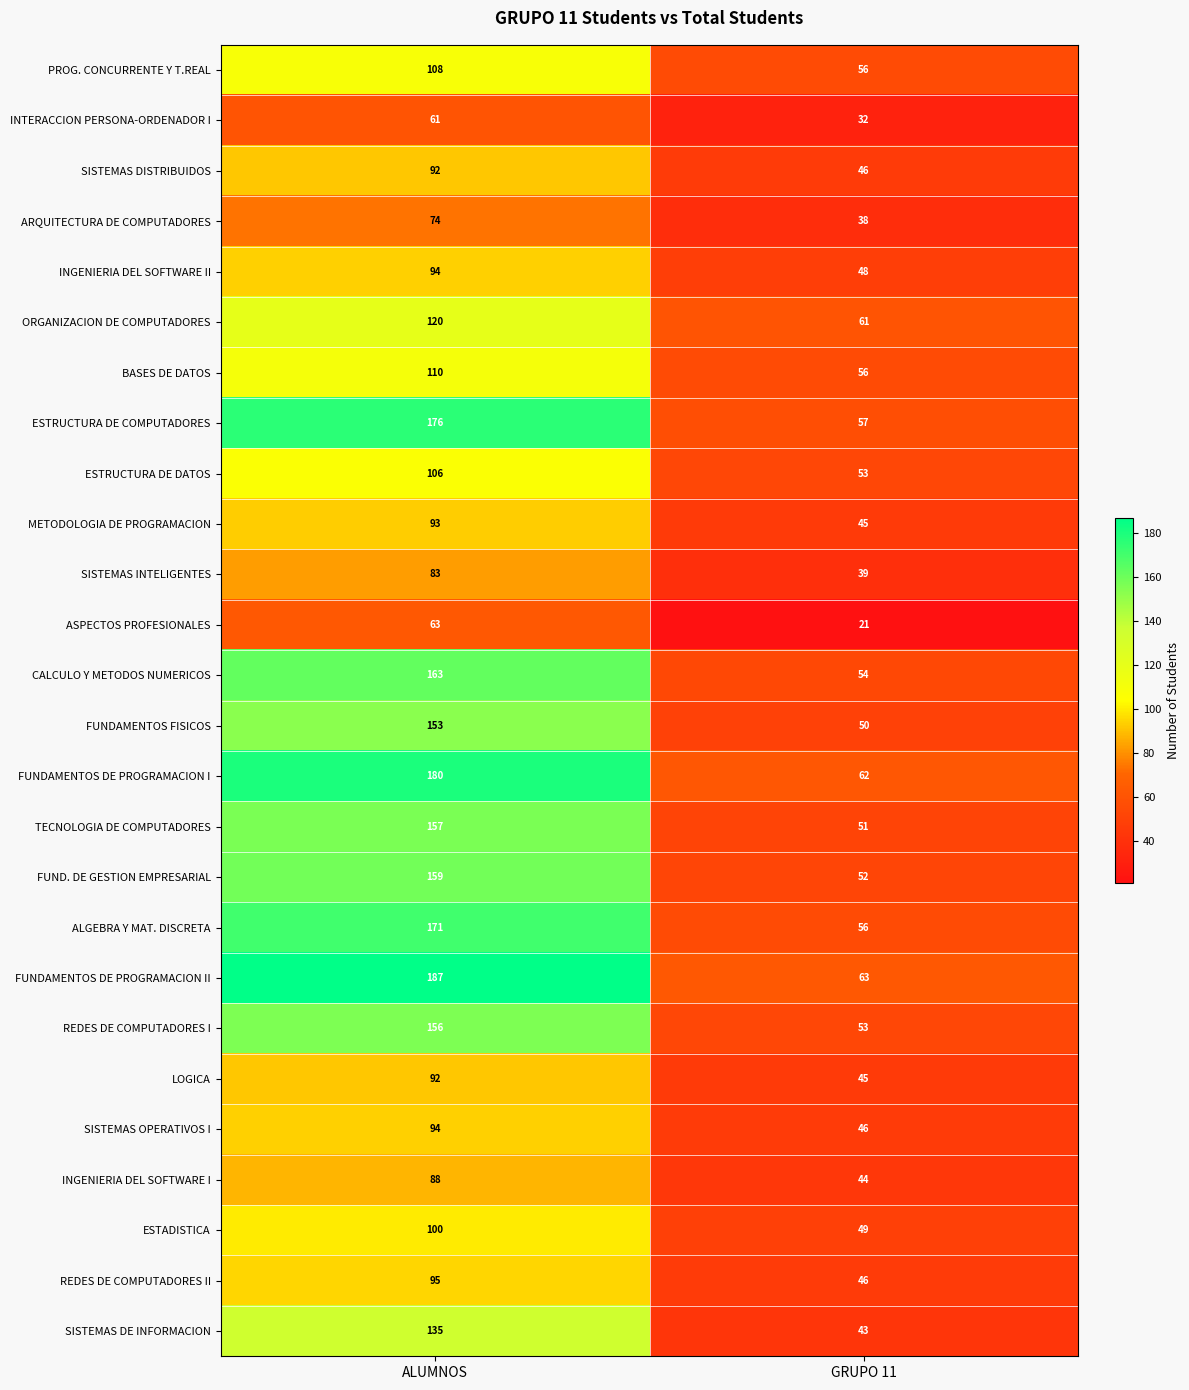

Which series has the widest spread of values?

FUNDAMENTOS DE PROGRAMACION II